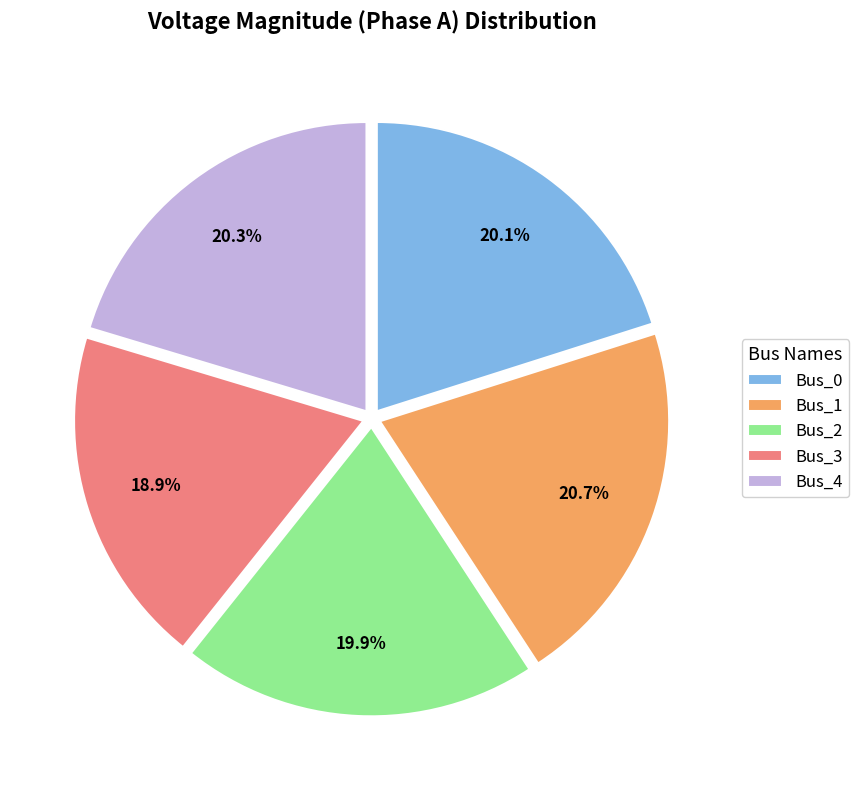

What percentage is the Bus_4 slice, to the nearest percent?

20%